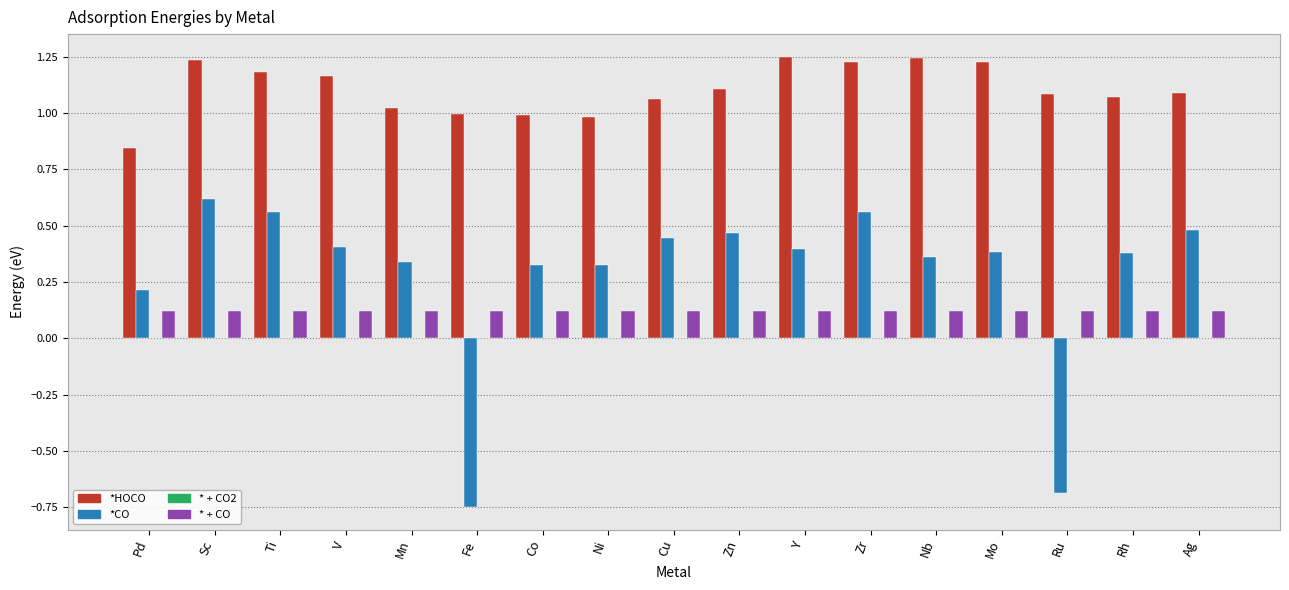

Are the bars grouped side by side (vs. stacked)?

Yes